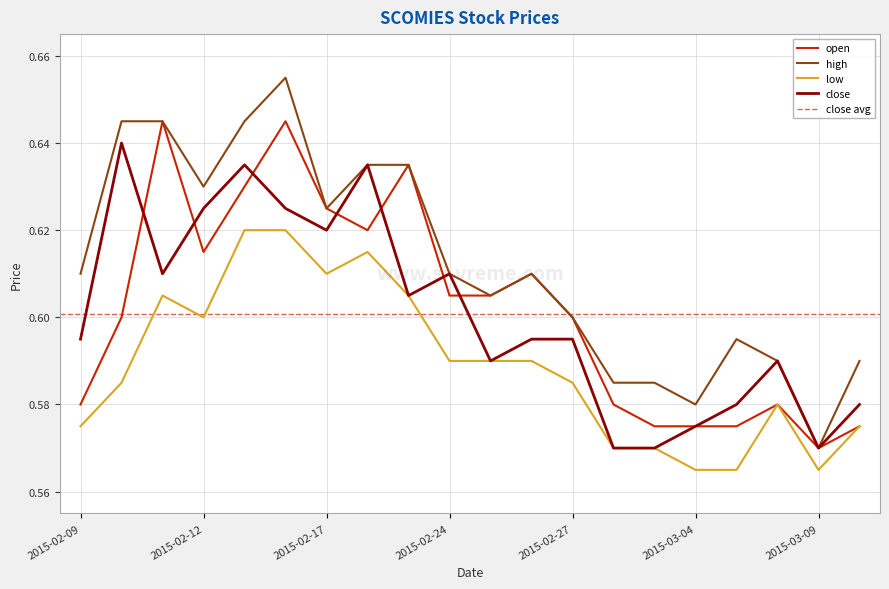

Which category has the lowest value in the open series?

2015-03-09